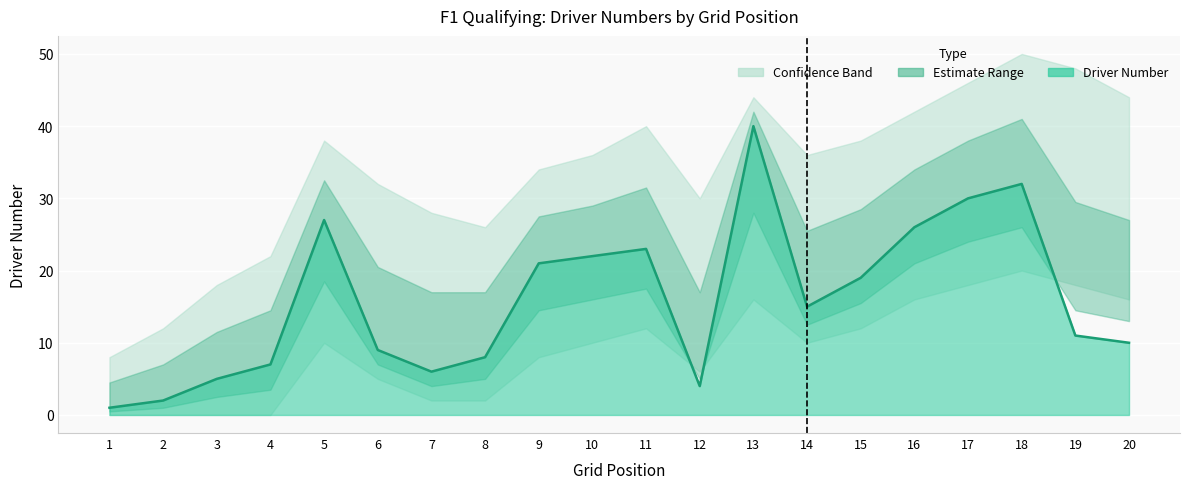

Reading left to right, transcribe all the data shown in this chart.

1=1	2=2	3=5	4=7	5=27	6=9	7=6	8=8	9=21	10=22	11=23	12=4	13=40	14=15	15=19	16=26	17=30	18=32	19=11	20=10